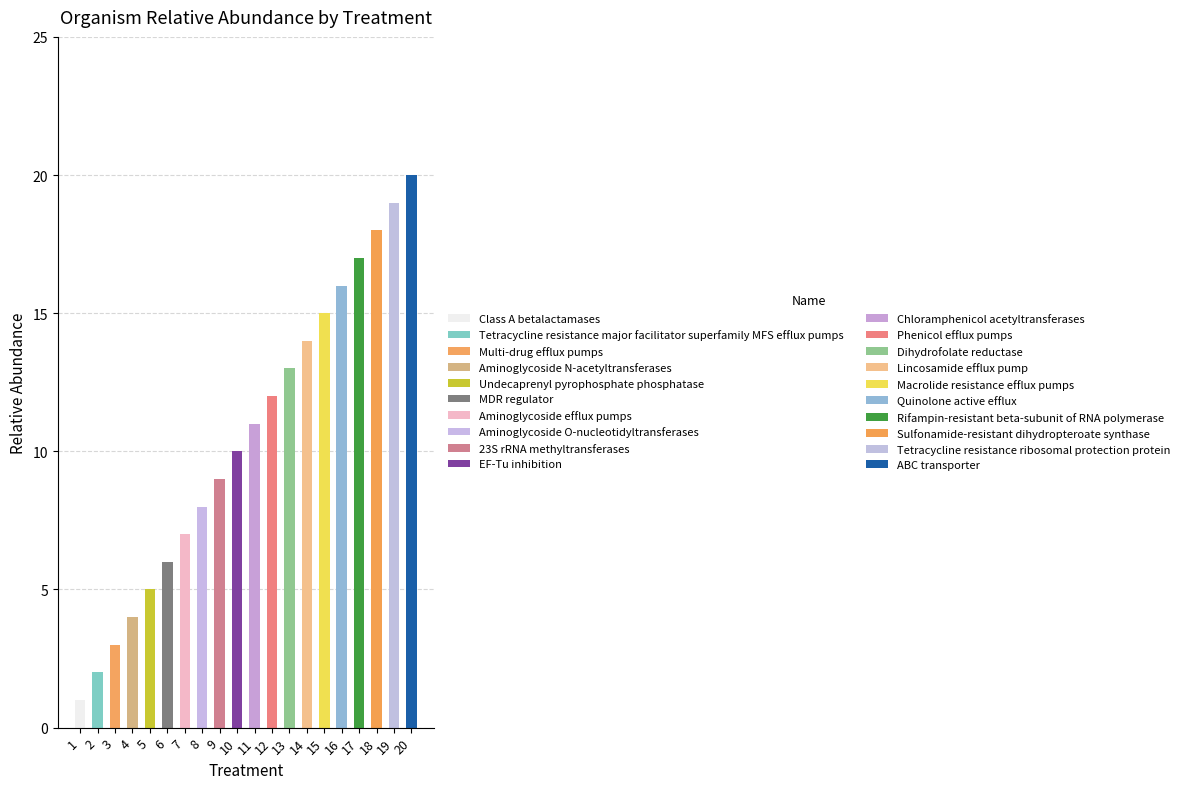

Approximately how many times larger is the value at 16 compared to 18?

0.9